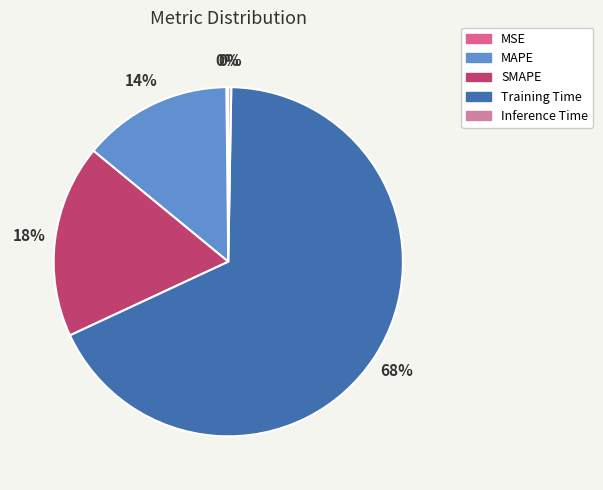

Which slice represents more than half of the pie?

Training Time